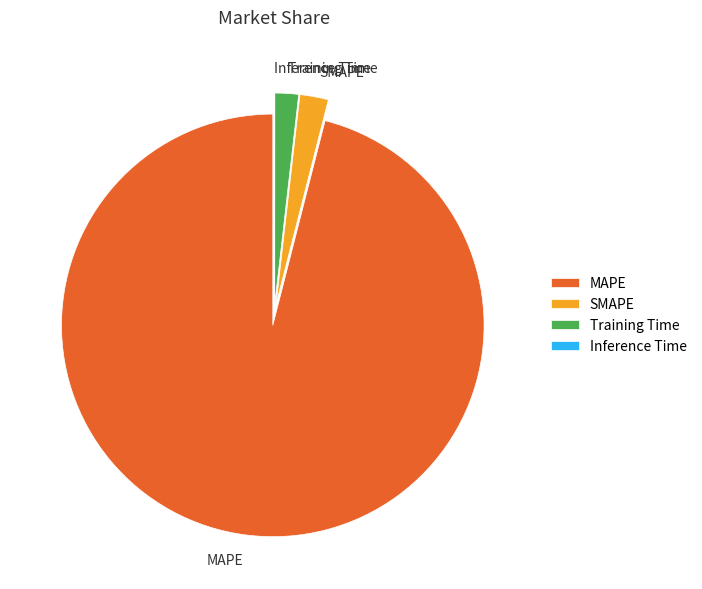

True or false: MAPE accounts for 96% of the total.

True